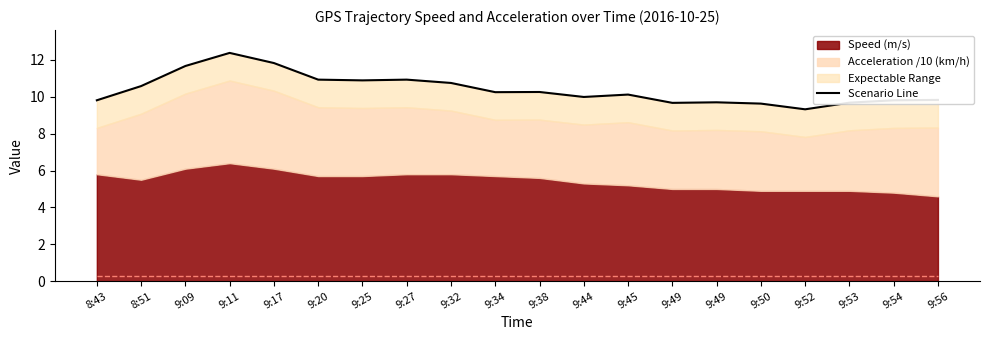

What is the greatest value displayed?

12.4